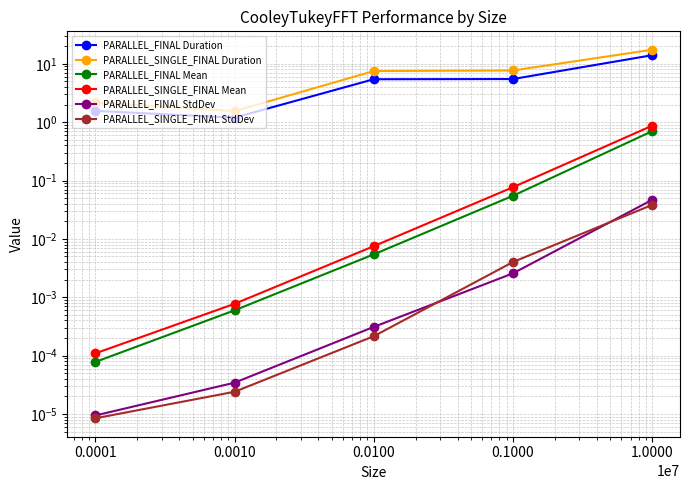

What is the label of the 3rd point from the right?

0.0100